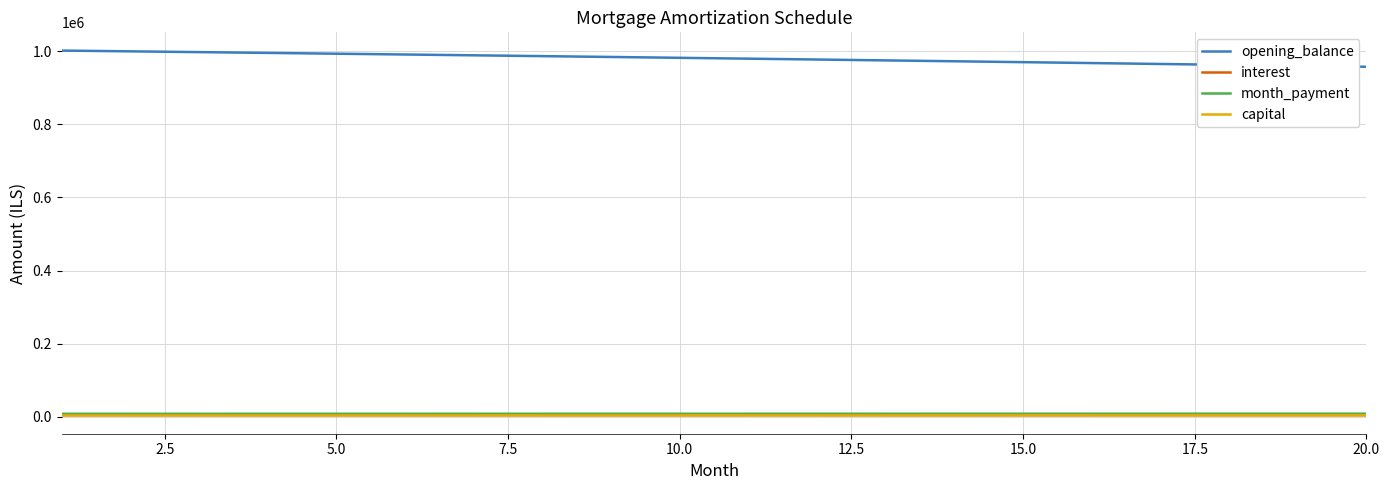

How many lines are shown in the chart?

4